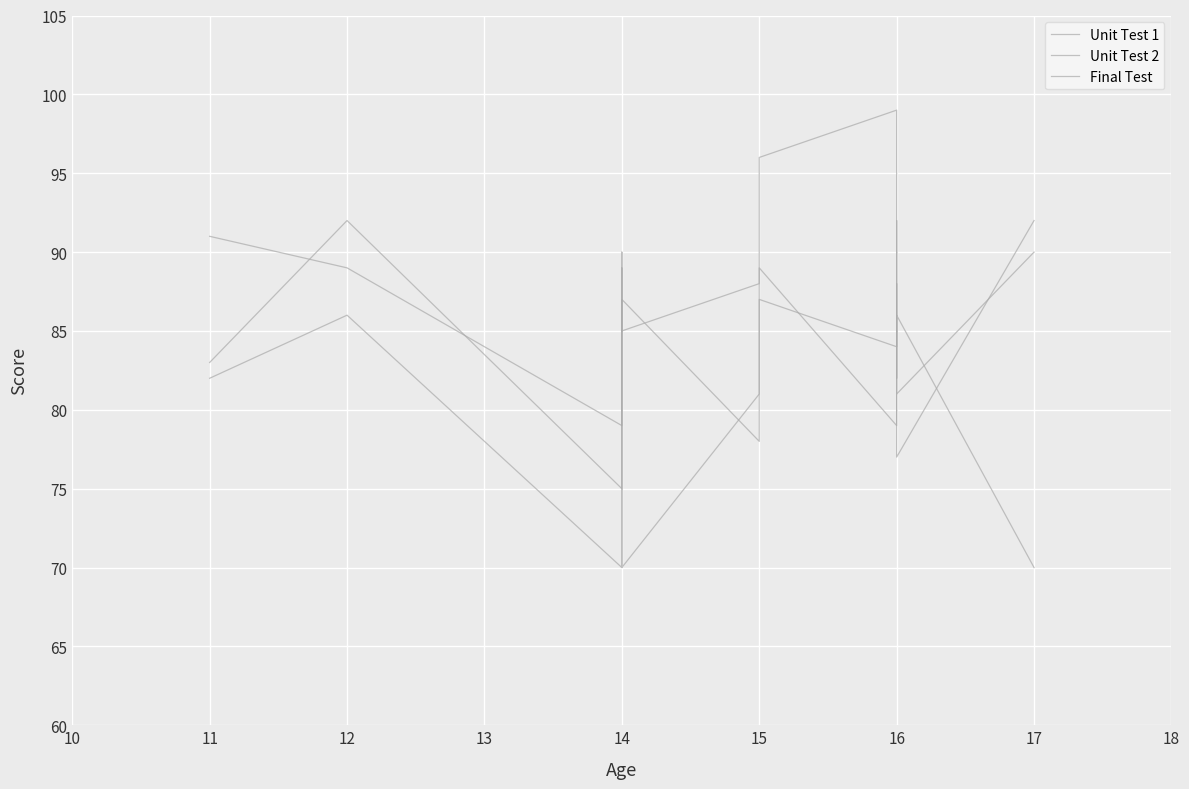

What is the total value across all series at 15?

247